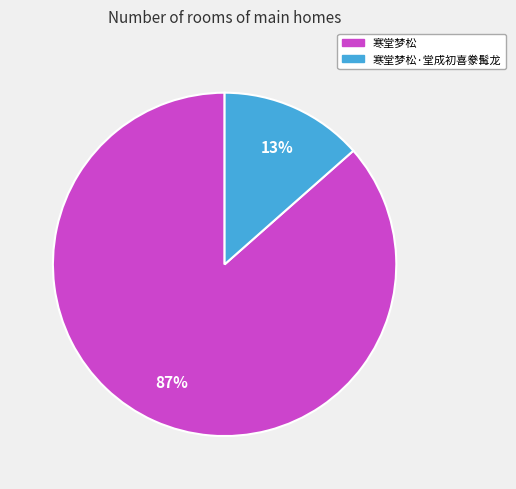

To the nearest percent, what portion does 寒堂梦松·堂成初喜豢髯龙 represent?

13%